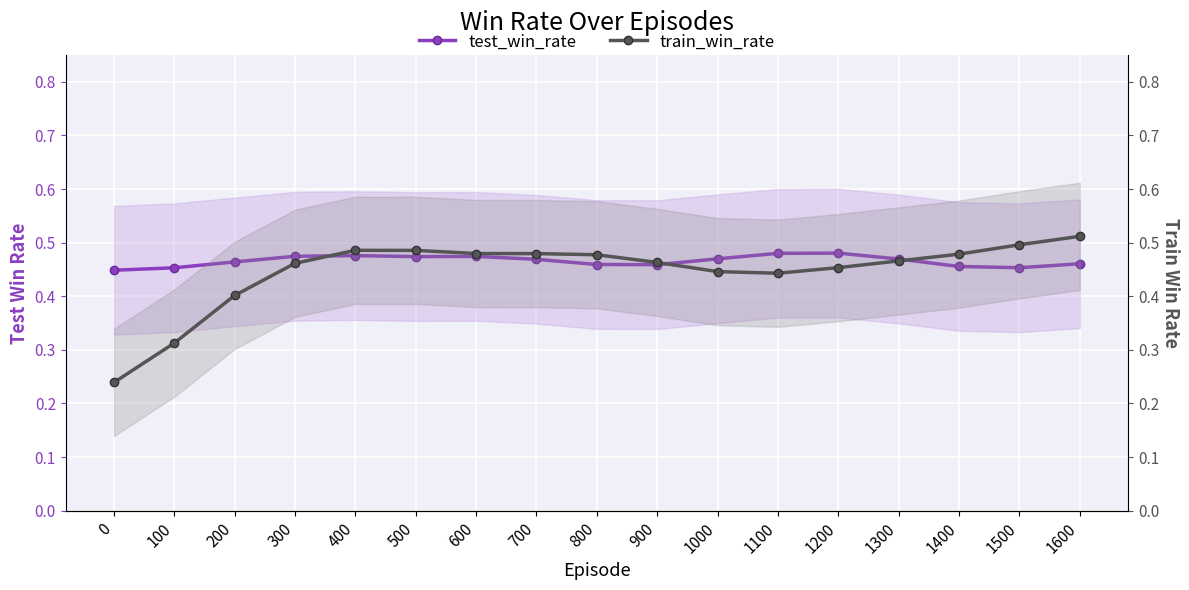

How many lines are shown in the chart?

2